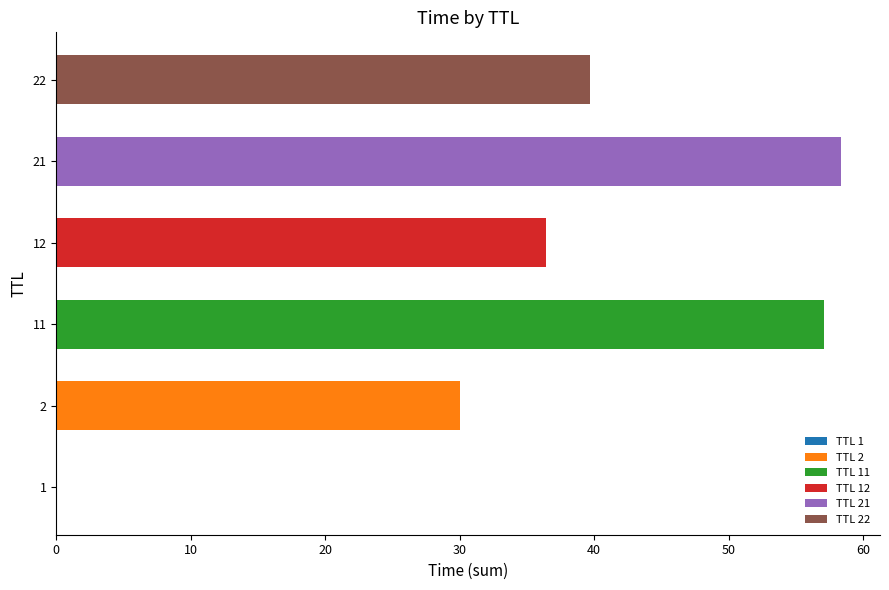

Which has a higher value, 22 or 2?

22